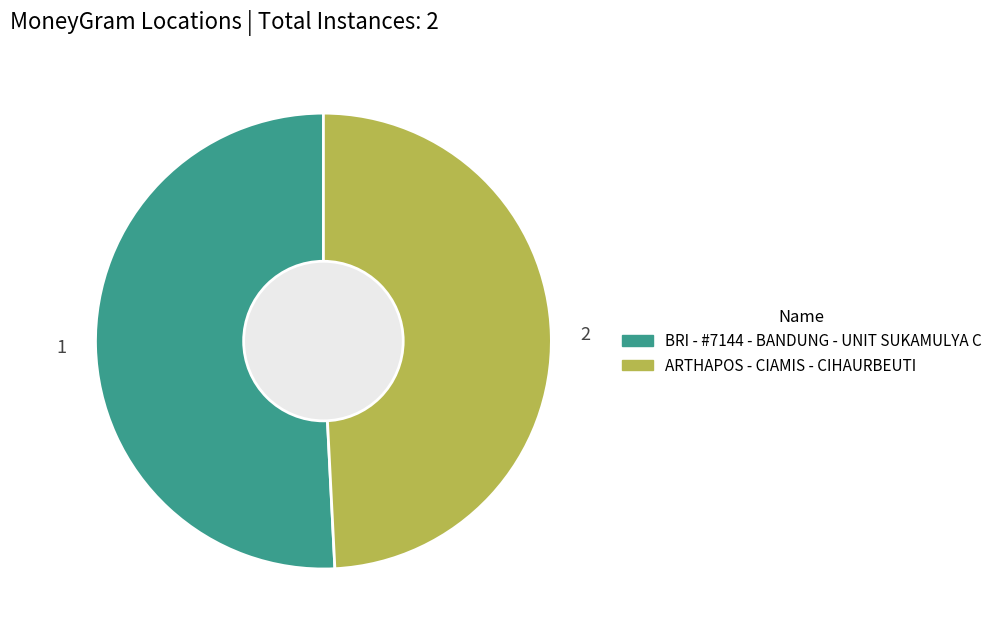

True or false: BRI - #7144 - BANDUNG - UNIT SUKAMULYA C accounts for 51% of the total.

True